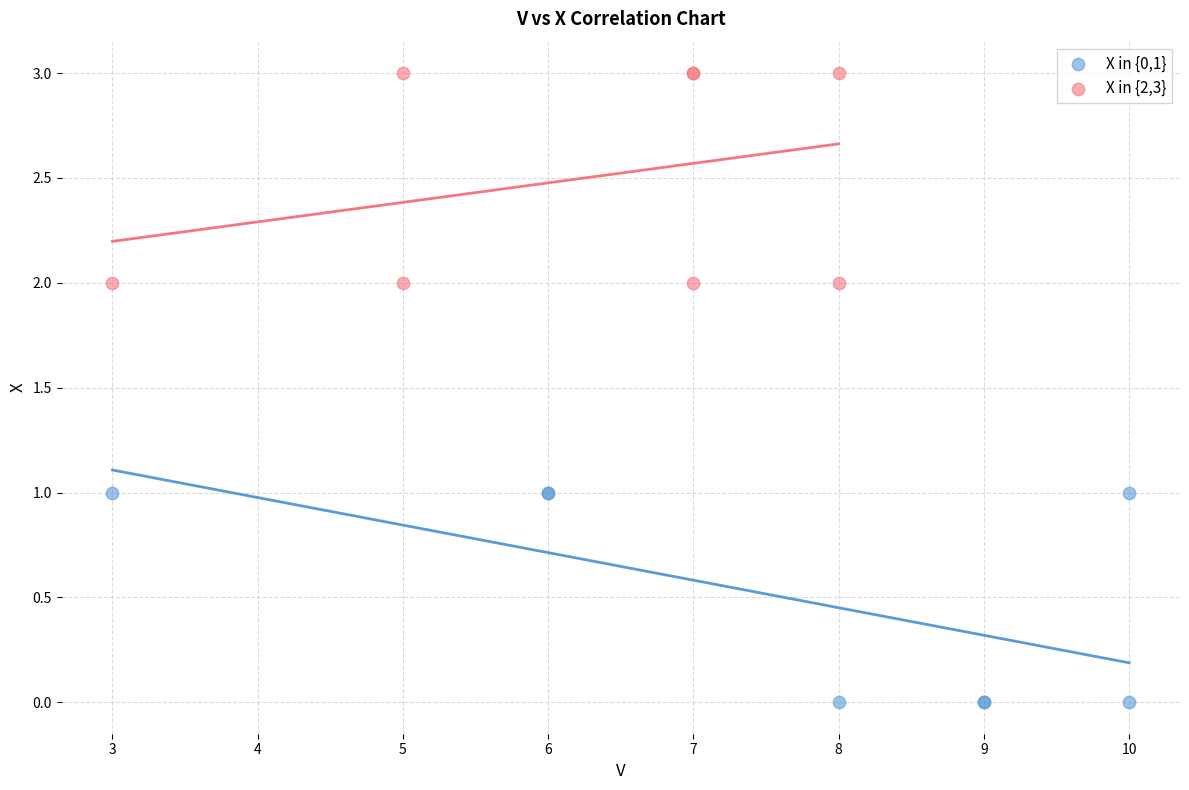

Which series contains the highest Y value?

X in {2,3}